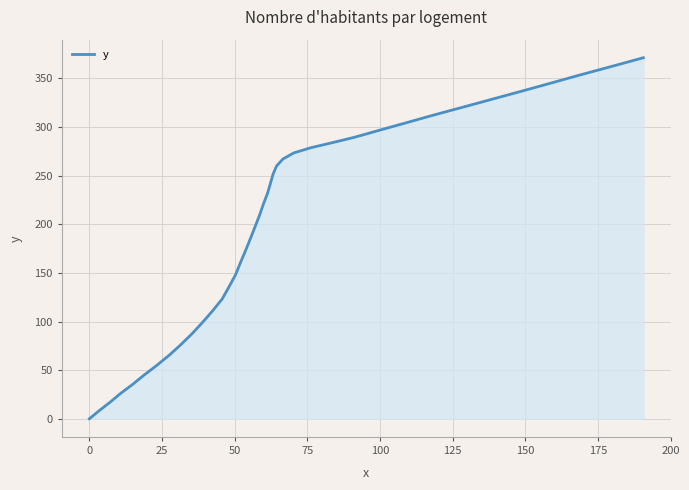

What is the maximum value shown in the chart?

371.2